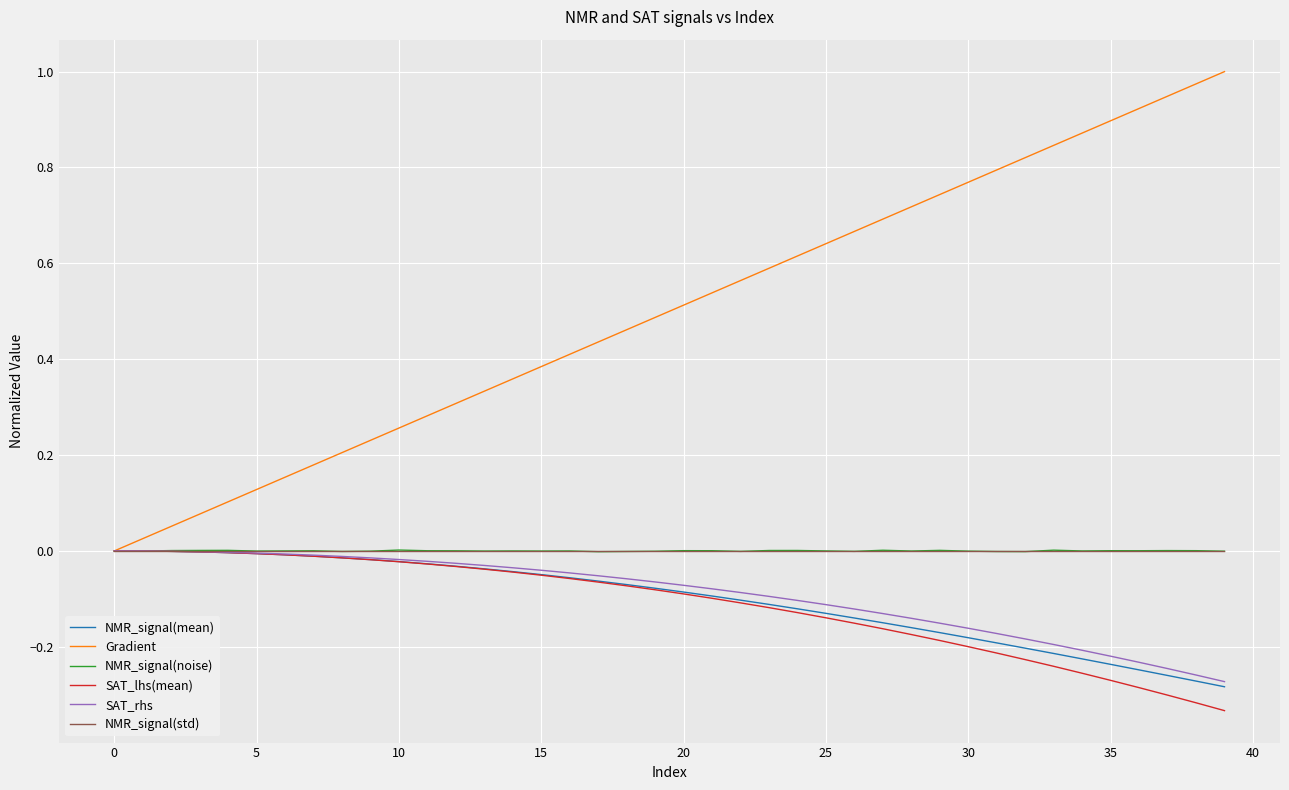

Which series has the widest spread of values?

Gradient